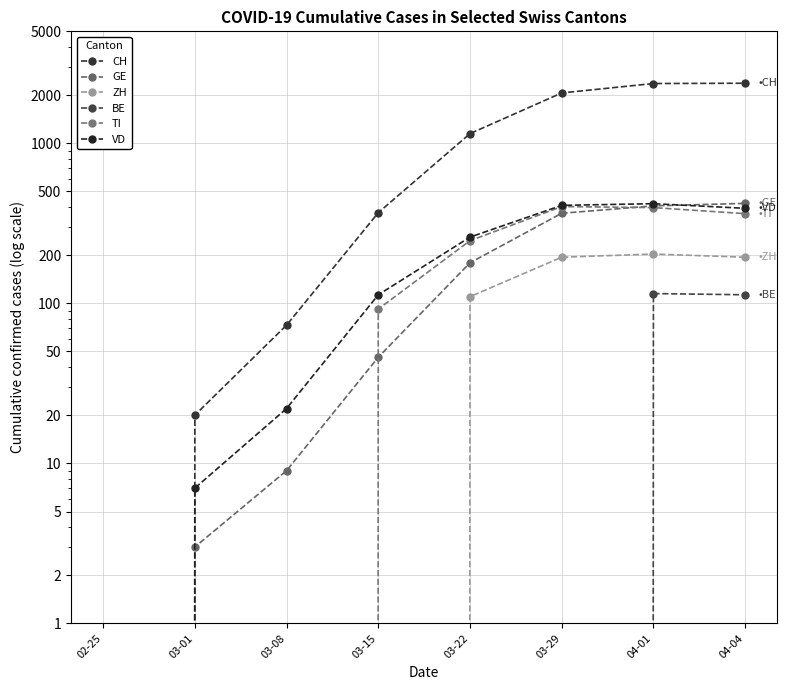

Reading left to right, what are all the values shown in this chart?

CH: 0	20	73	368	1148	2061	2360	2370
GE: 0	3	9	46	179	365	406	421
ZH: 0	0	0	0	110	194	203	194
BE: 0	0	0	0	0	0	115	113
TI: 0	0	0	92	246	402	396	363
VD: 0	7	22	113	259	409	419	392